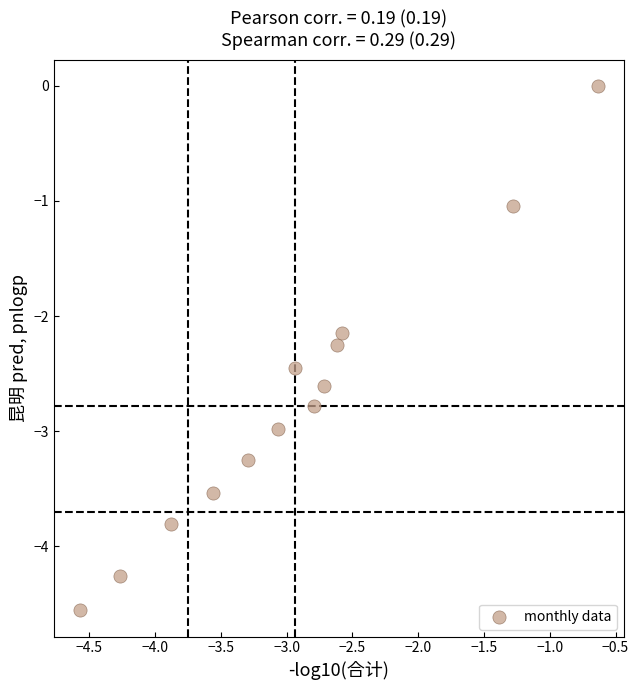

What is the range of X values (max minus min)?

3.9